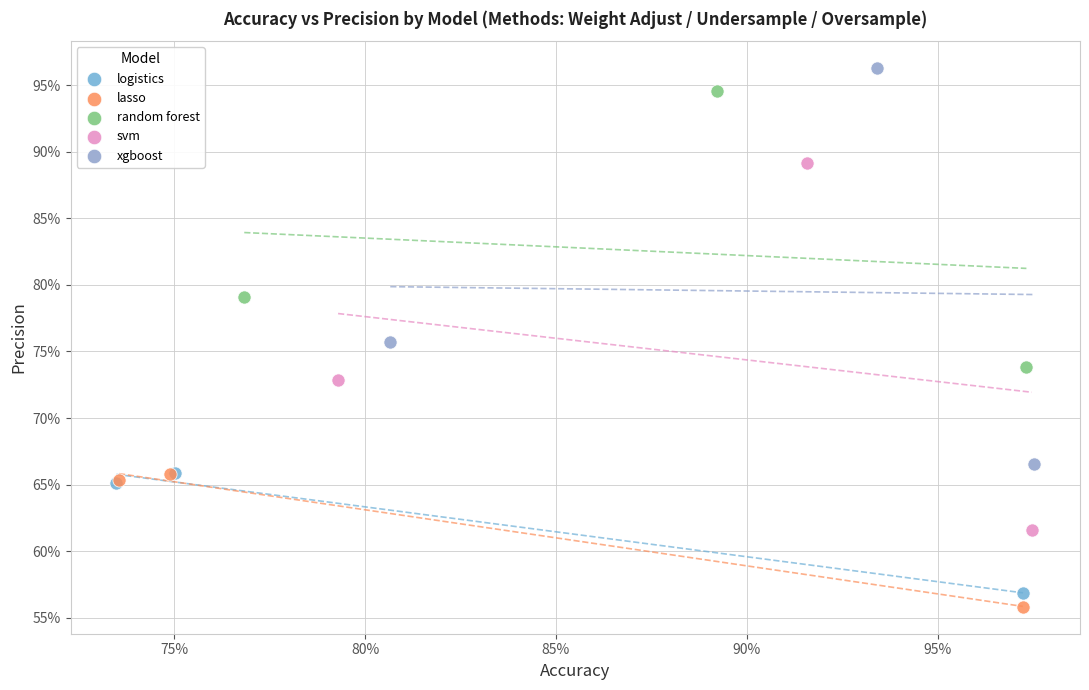

What are all the series names shown in the legend?

logistics, lasso, random forest, svm, xgboost